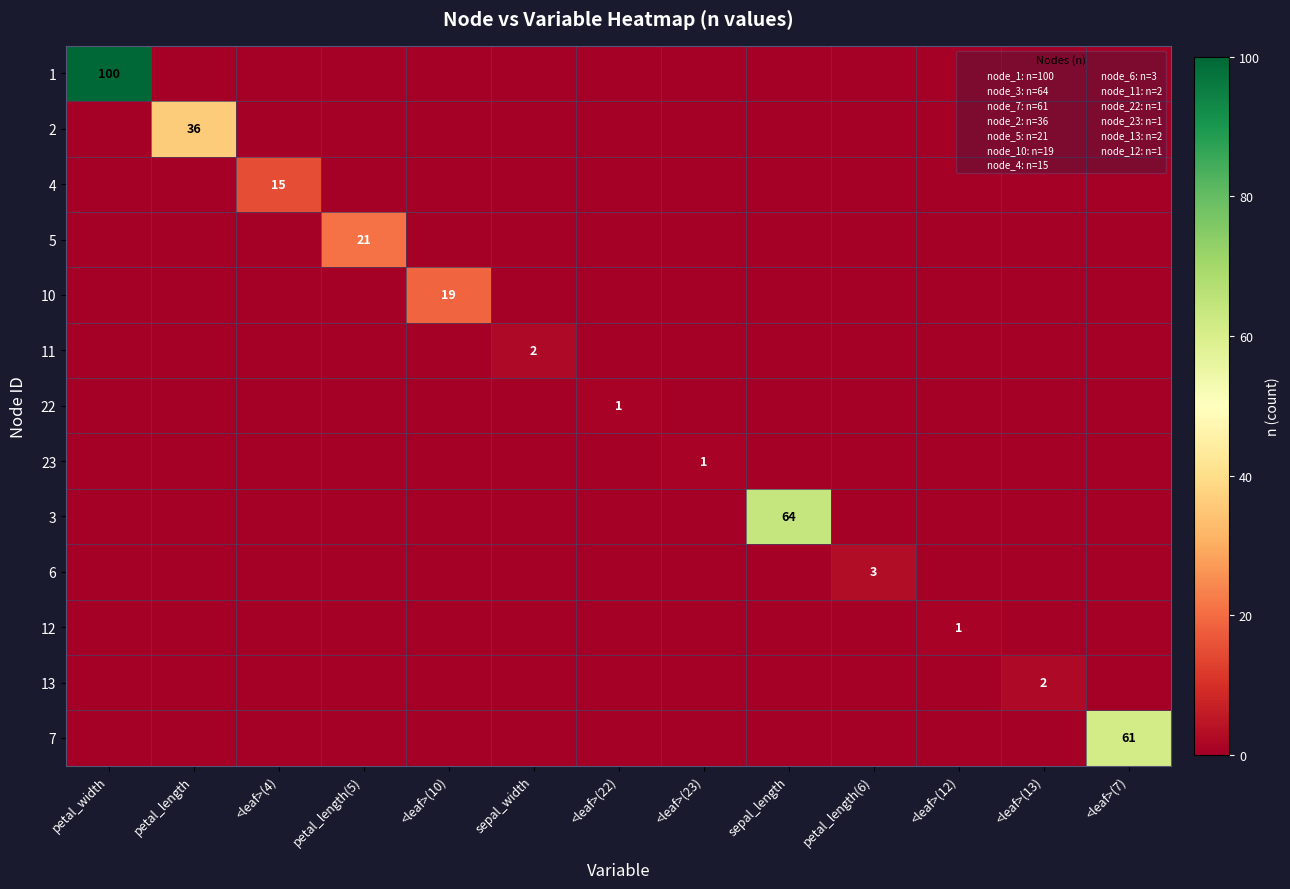

The value of 10 at <leaf>(10) is 7. True or false?

False